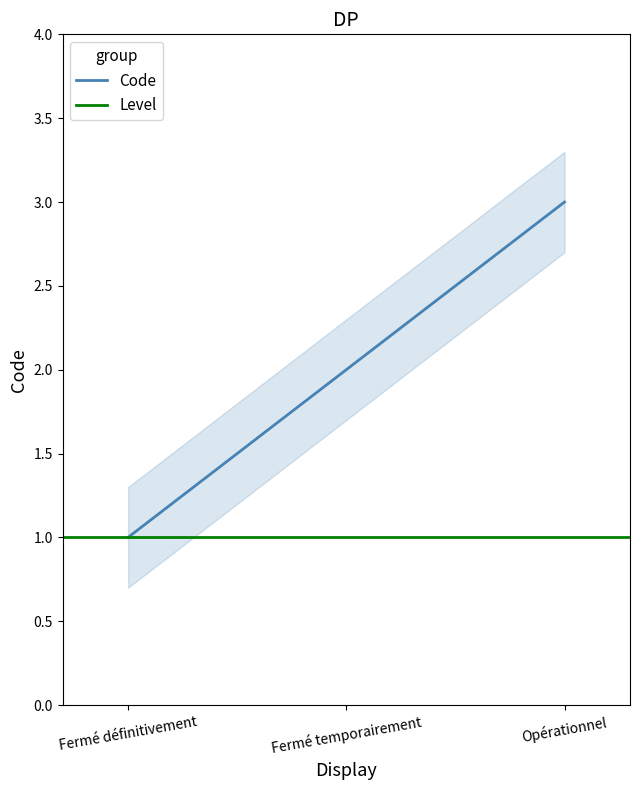

The value of Code at Opérationnel is 3. True or false?

True